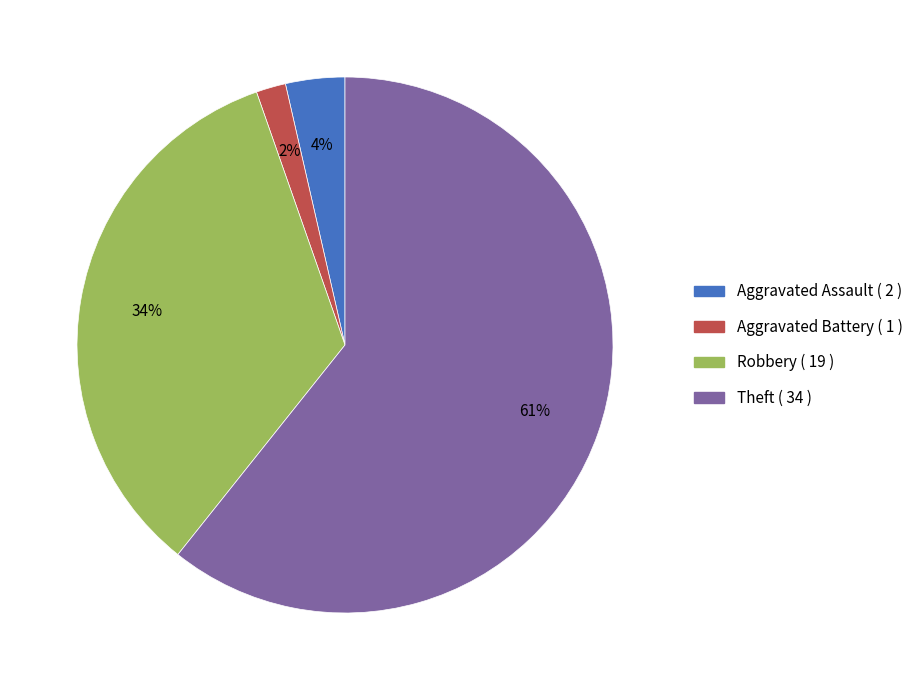

True or false: Robbery accounts for 39% of the total.

False